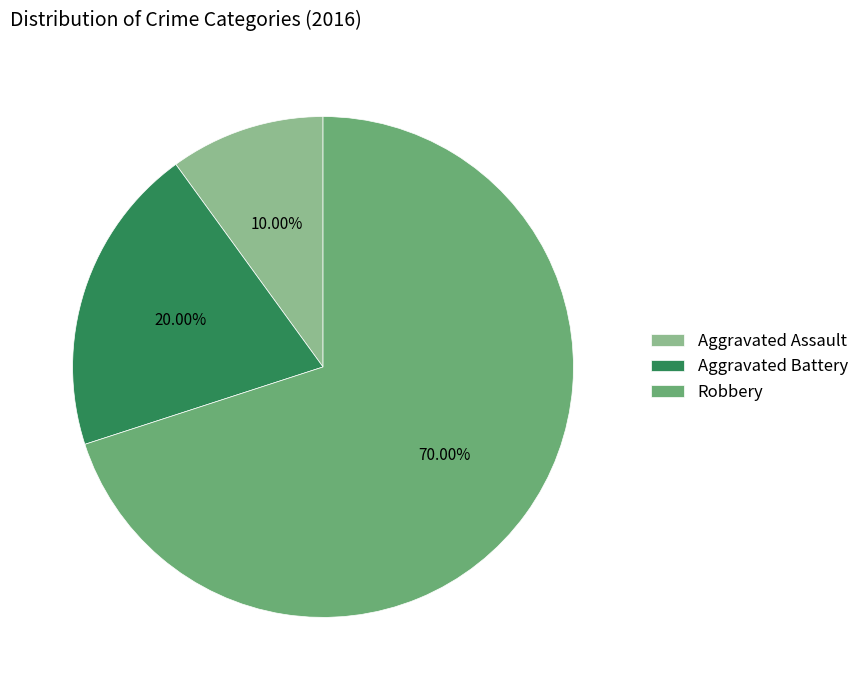

What is the smallest slice in the pie chart?

Aggravated Assault